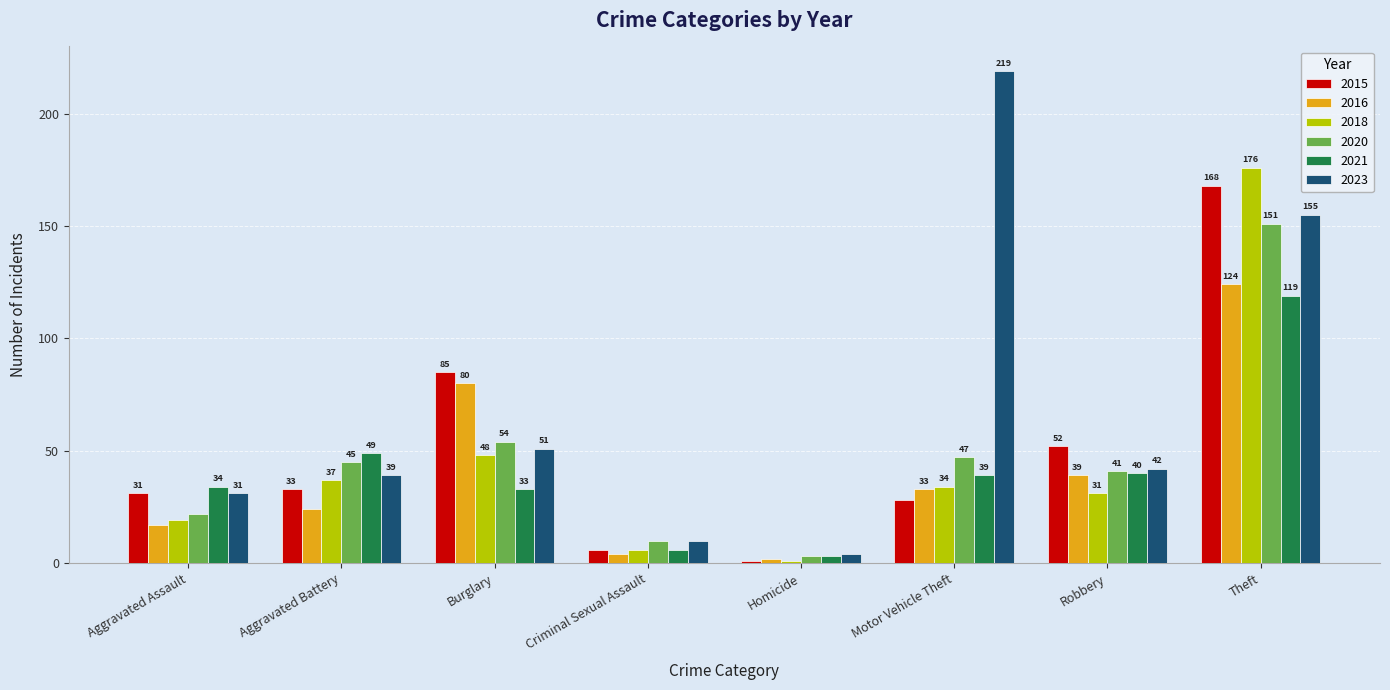

Count the number of data series in this chart.

6